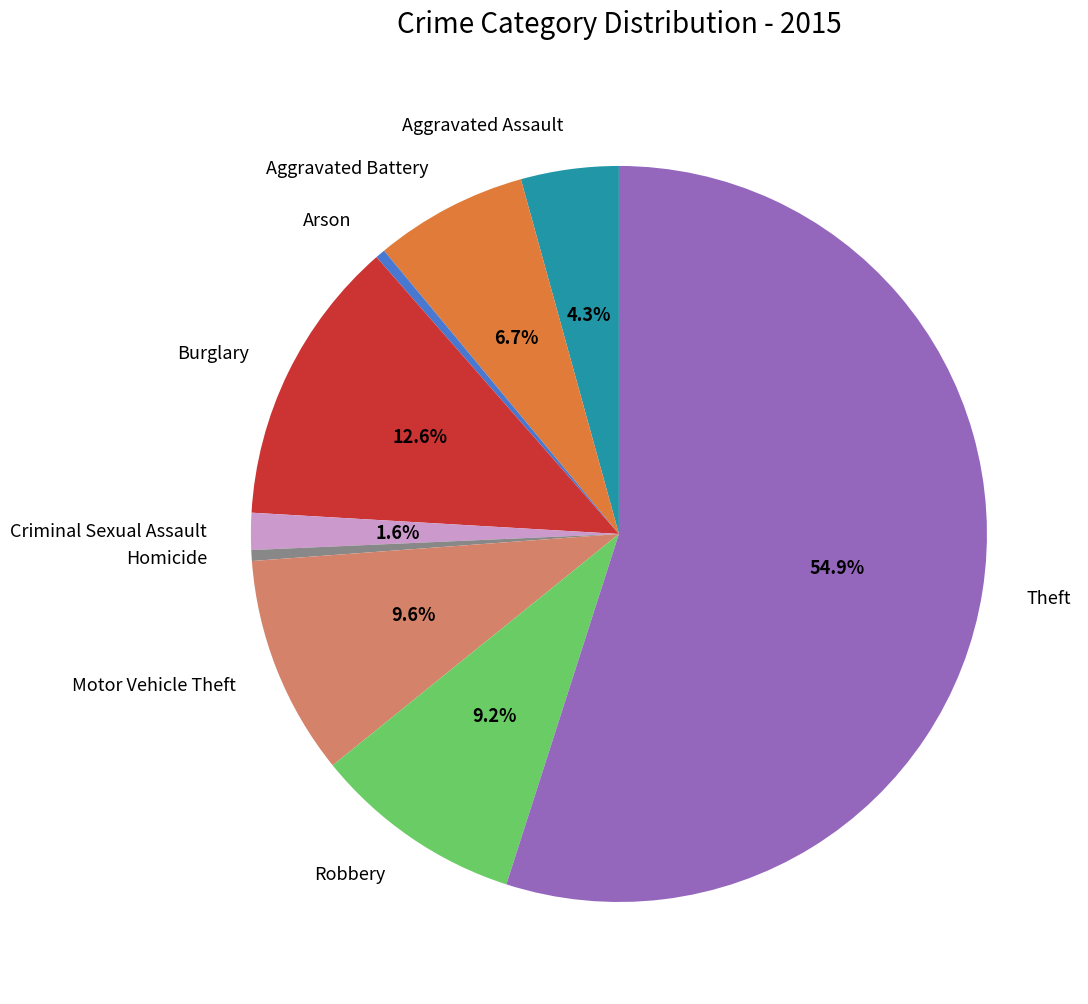

What is the ratio of the value at Robbery to the value at Homicide?

19.4